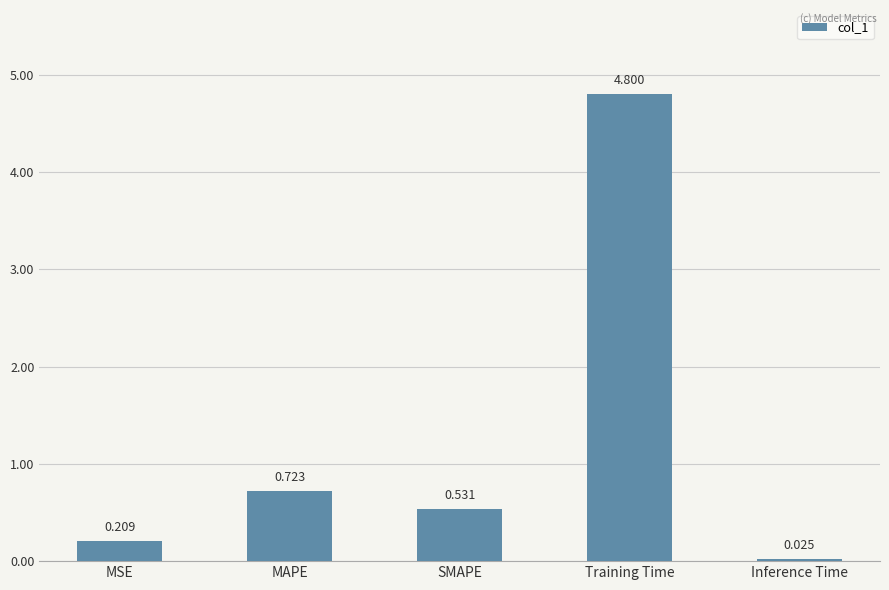

List the labels in order of value, largest first.

Training Time, MAPE, SMAPE, MSE, Inference Time